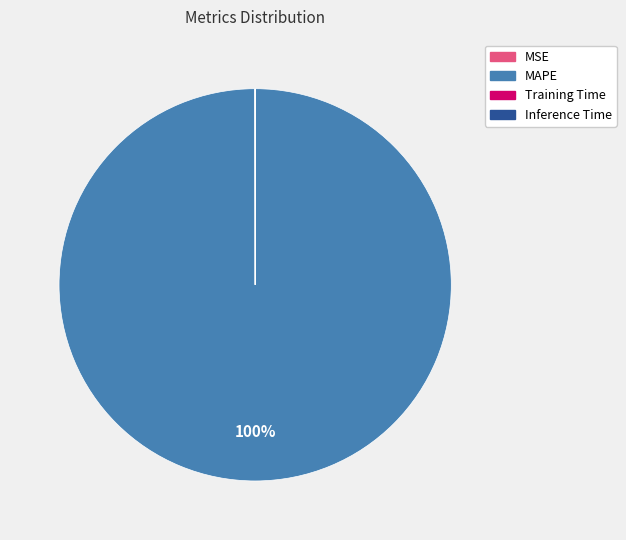

True or false: MAPE accounts for 100% of the total.

True